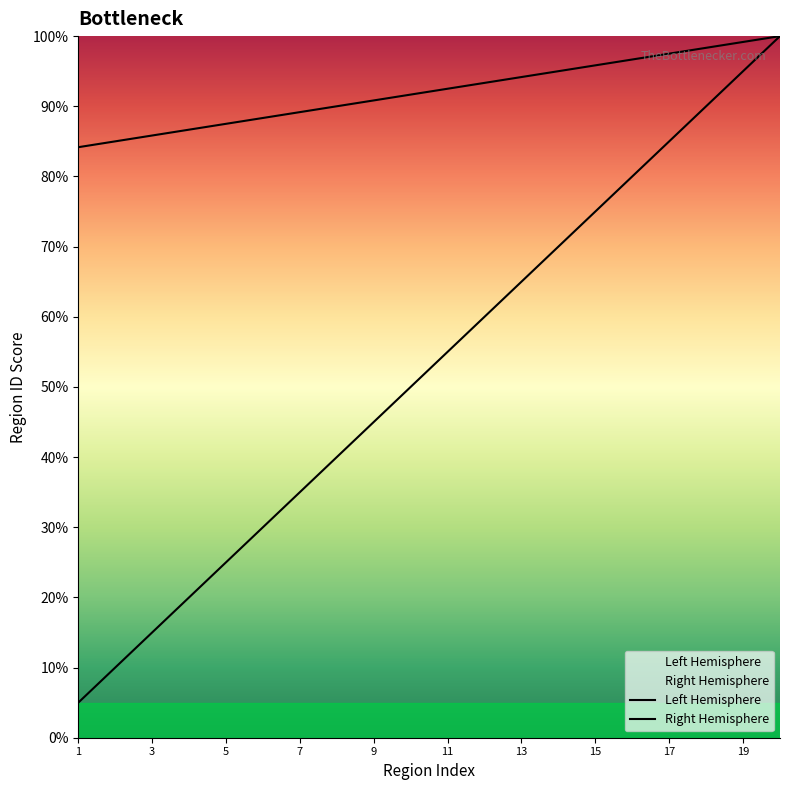

What is the difference between the second highest and minimum values in the Left Hemisphere series?

90.0